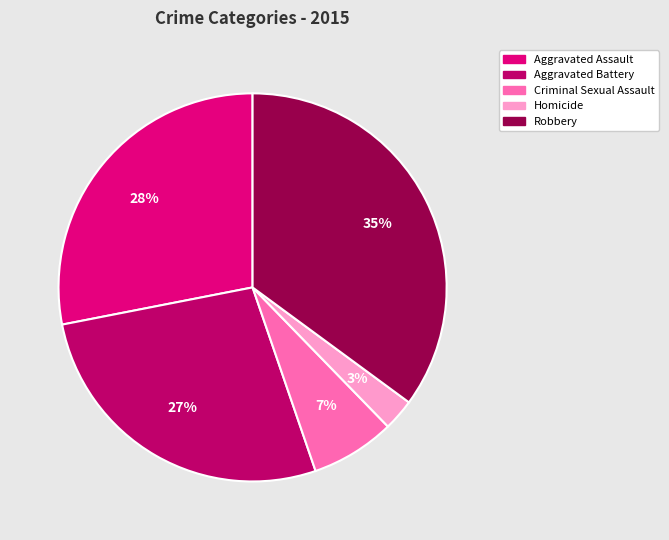

Approximately how many times larger is the value at Homicide compared to Aggravated Assault?

0.1